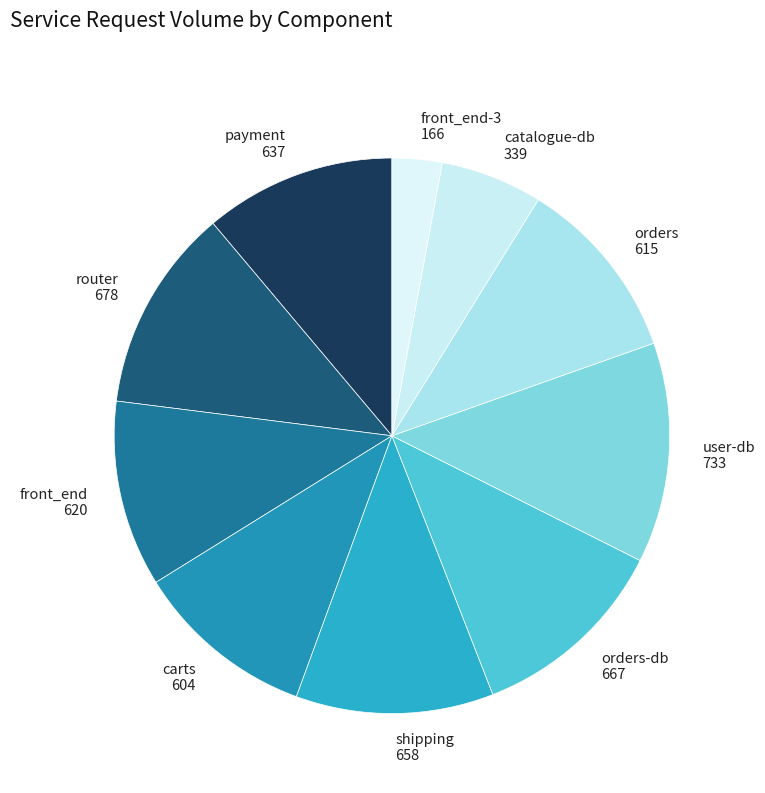

Does user-db account for over 50% of the chart?

No